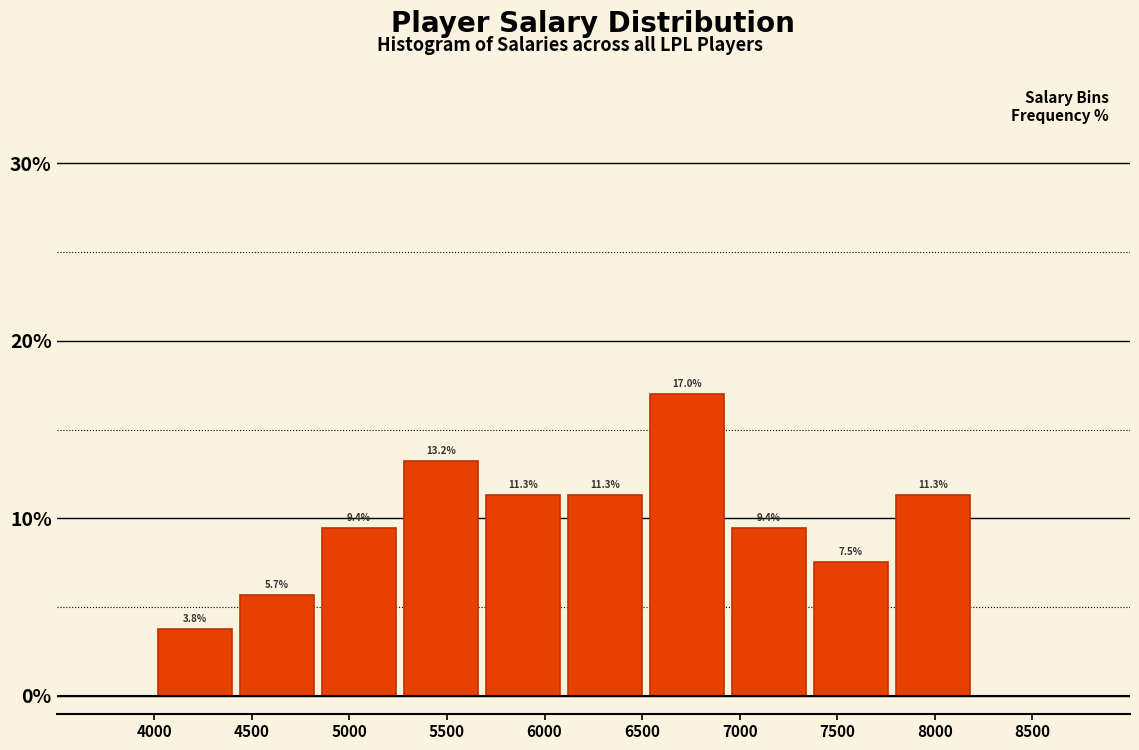

Reading left to right, transcribe this chart: for each bar, give the range it covers on the x-axis and its height. The bar edges are not printed on the chart, so give them approximately, as read against the axis.

4000 to 4420: 3.8
4420 to 4840: 5.7
4840 to 5260: 9.4
5260 to 5680: 13.2
5680 to 6100: 11.3
6100 to 6520: 11.3
6520 to 6940: 17.0
6940 to 7360: 9.4
7360 to 7780: 7.5
7780 to 8200: 11.3